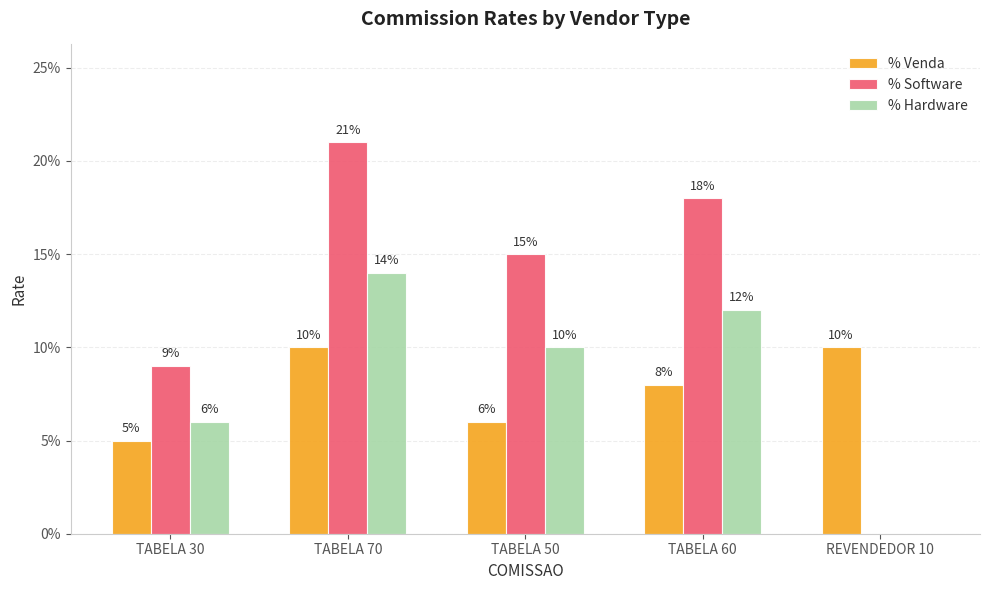

What are all the series names shown in the legend?

% Venda, % Software, % Hardware